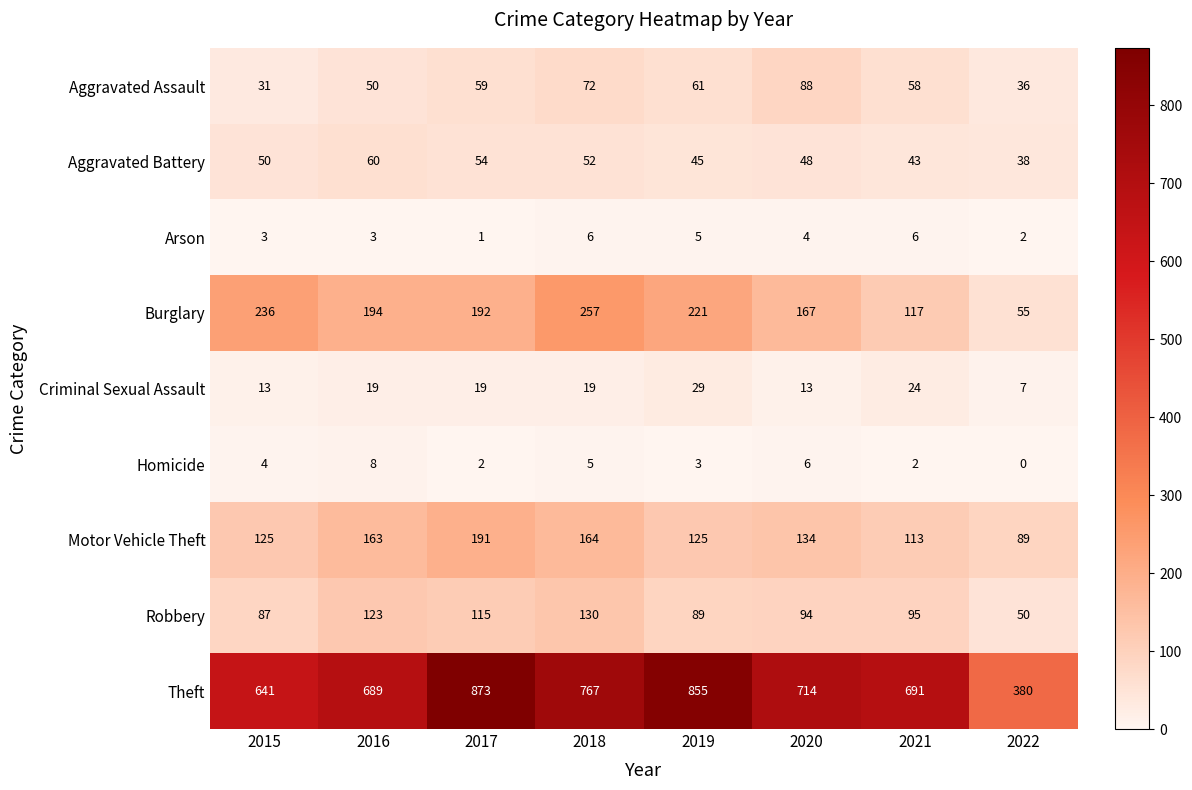

Rank the series by their maximum value, from lowest to highest.

Arson, Homicide, Criminal Sexual Assault, Aggravated Battery, Aggravated Assault, Robbery, Motor Vehicle Theft, Burglary, Theft